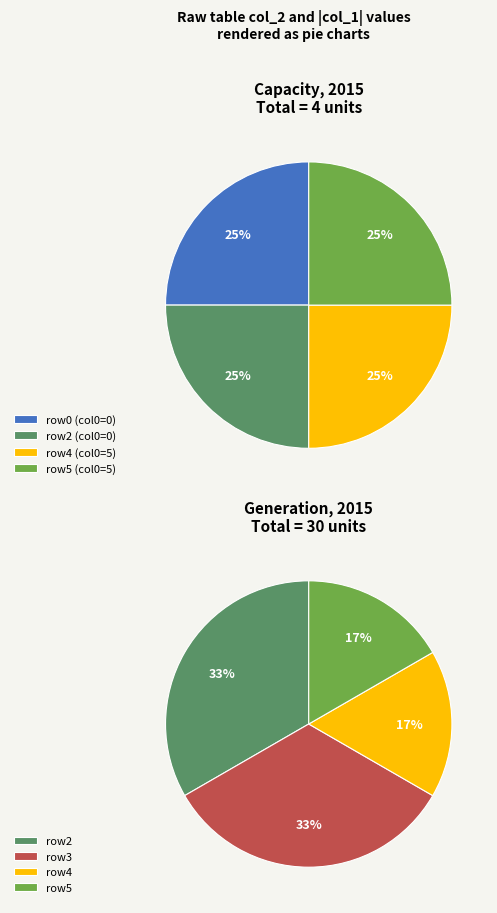

To the nearest percent, what percentage of the pie is 0?

25%